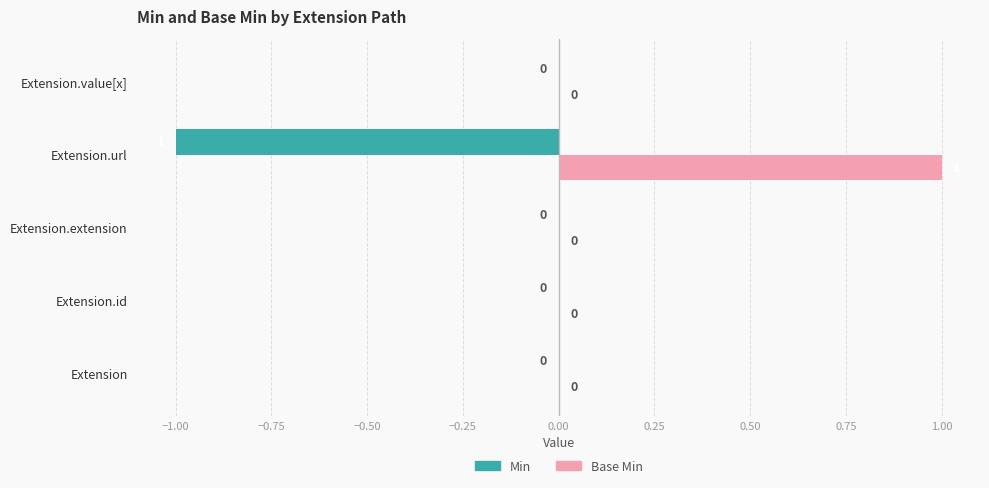

Is the value of Min at Extension.url greater than the value of Base Min at Extension.url?

No